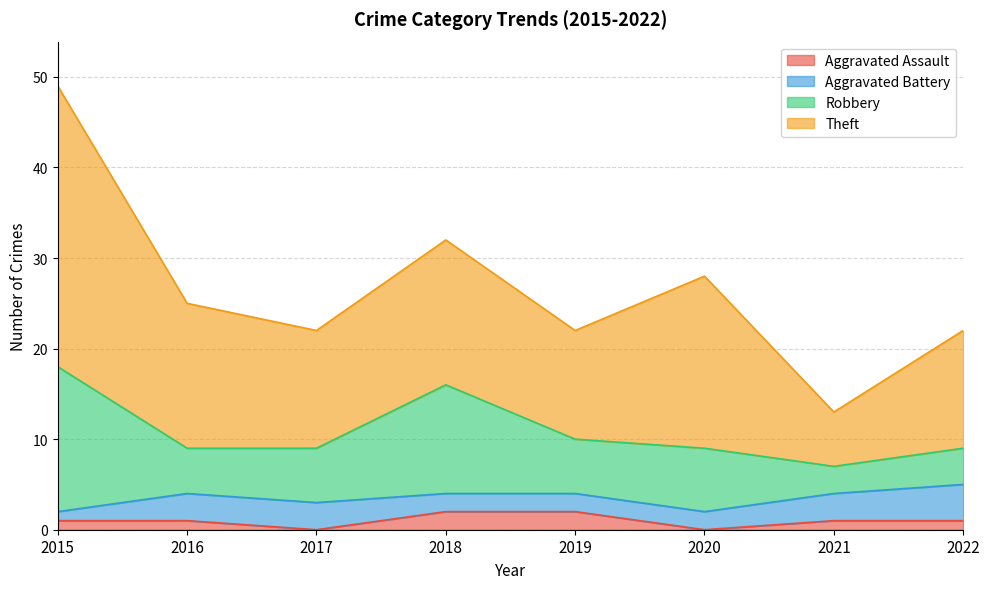

True or false: Aggravated Battery has a value of 3 at 2019.

False